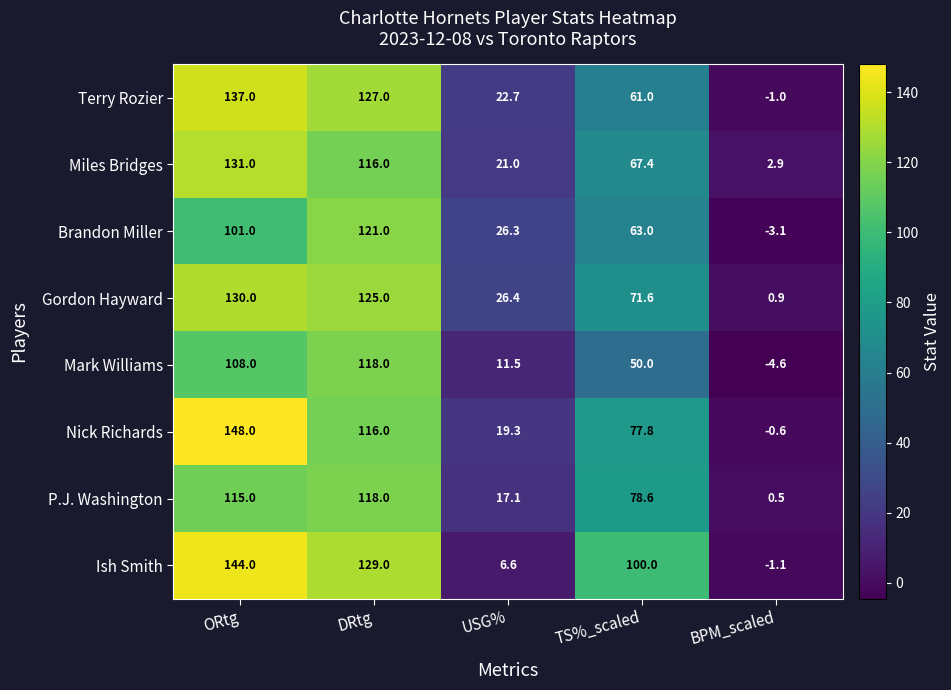

The value of Terry Rozier at DRtg is 58.1. True or false?

False